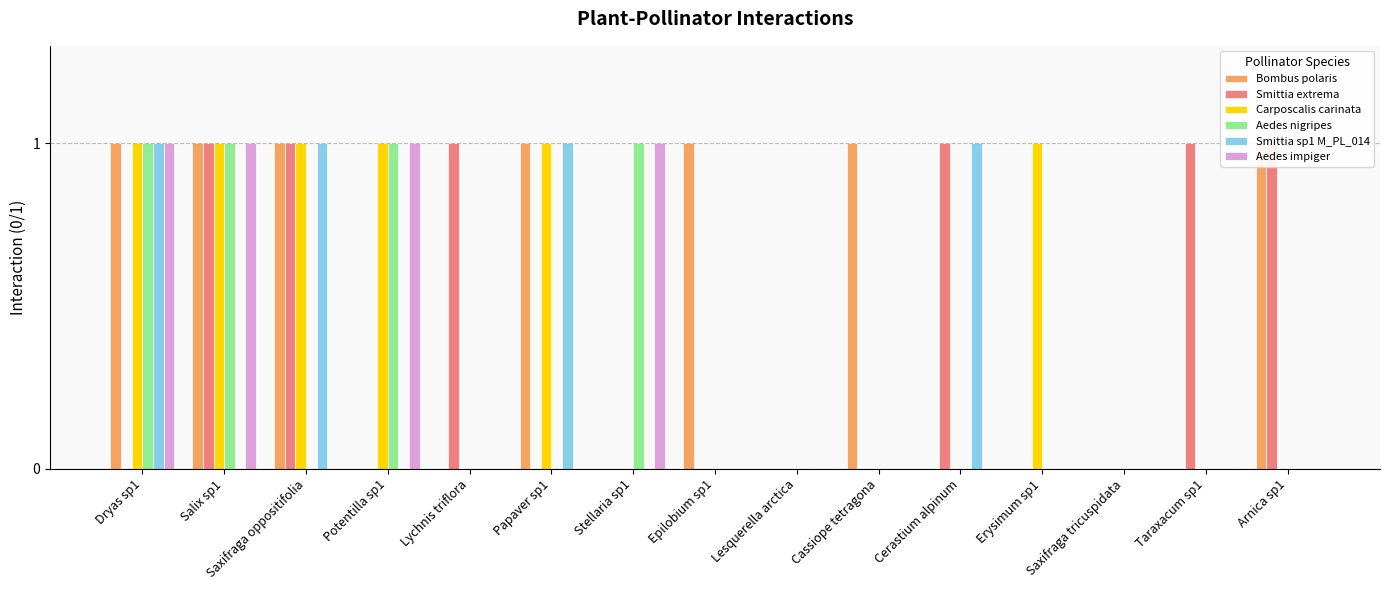

Which series has the widest spread of values?

Bombus polaris